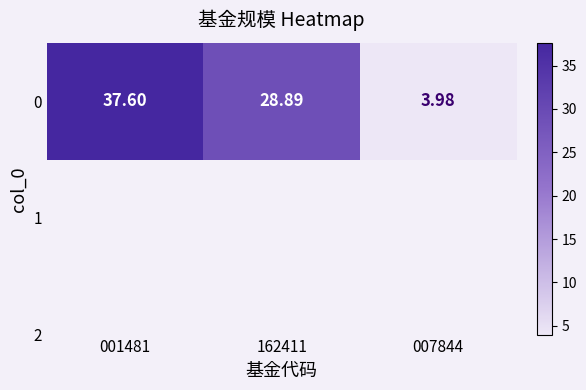

Is it true that the value at 001481 is 18.4?

False